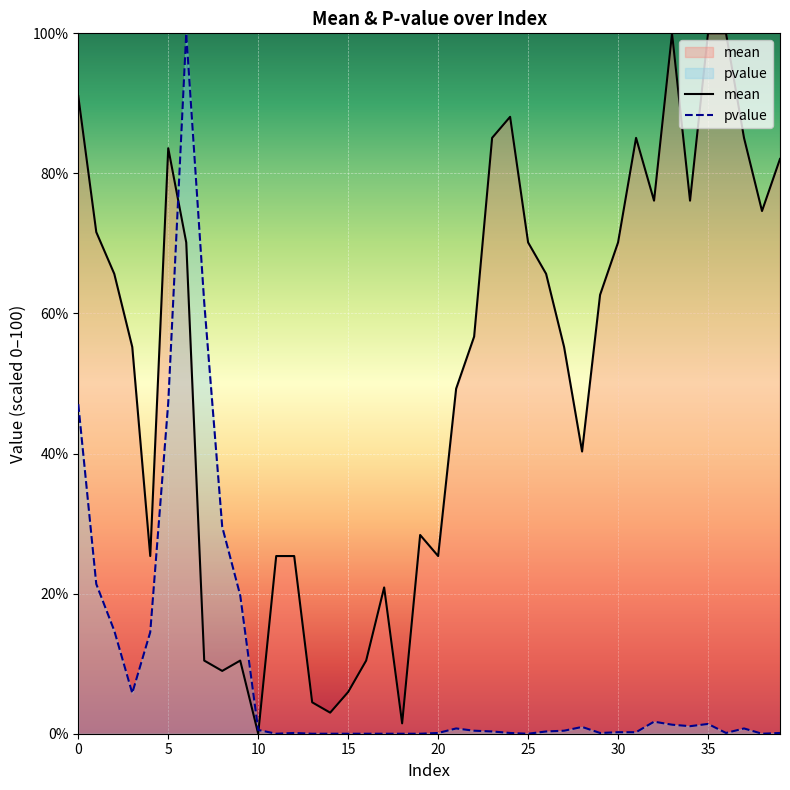

How many intersections are there between mean and pvalue?

2